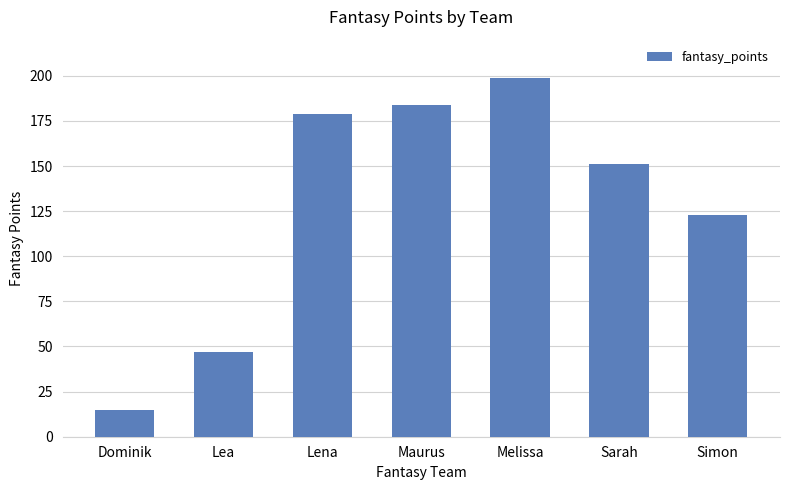

Read the value at Lea, to the nearest 50.

50